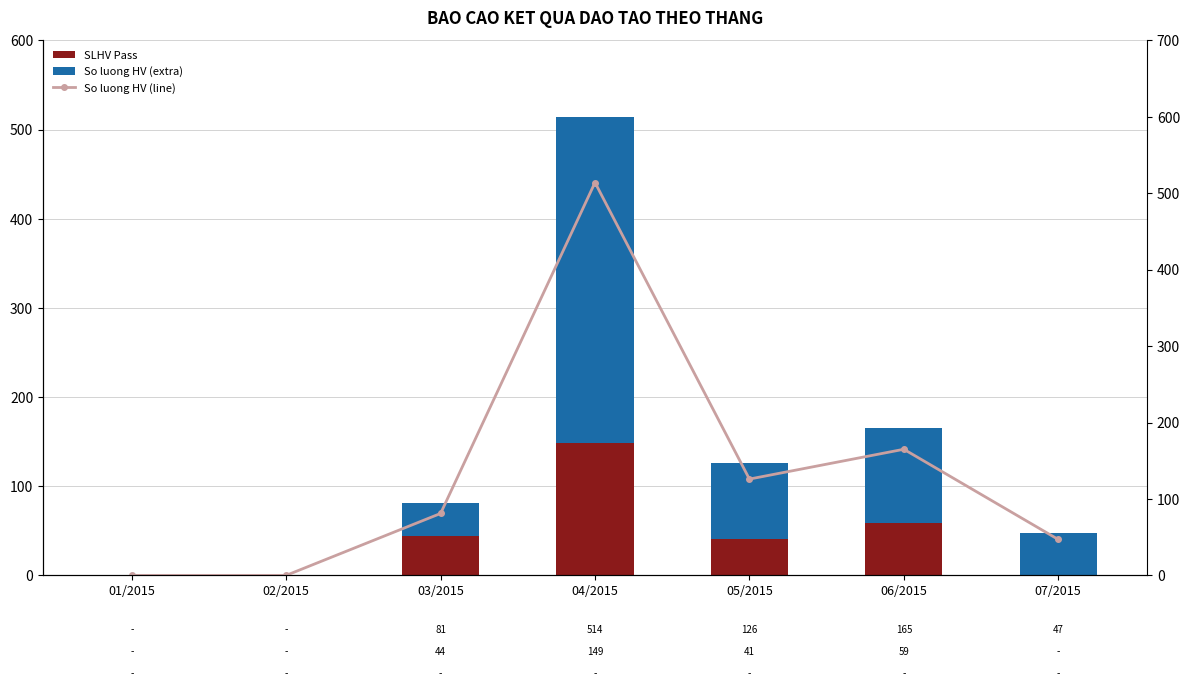

Is the value of So luong HV (extra) at 05/2015 greater than the value of SLHV Pass at 06/2015?

Yes